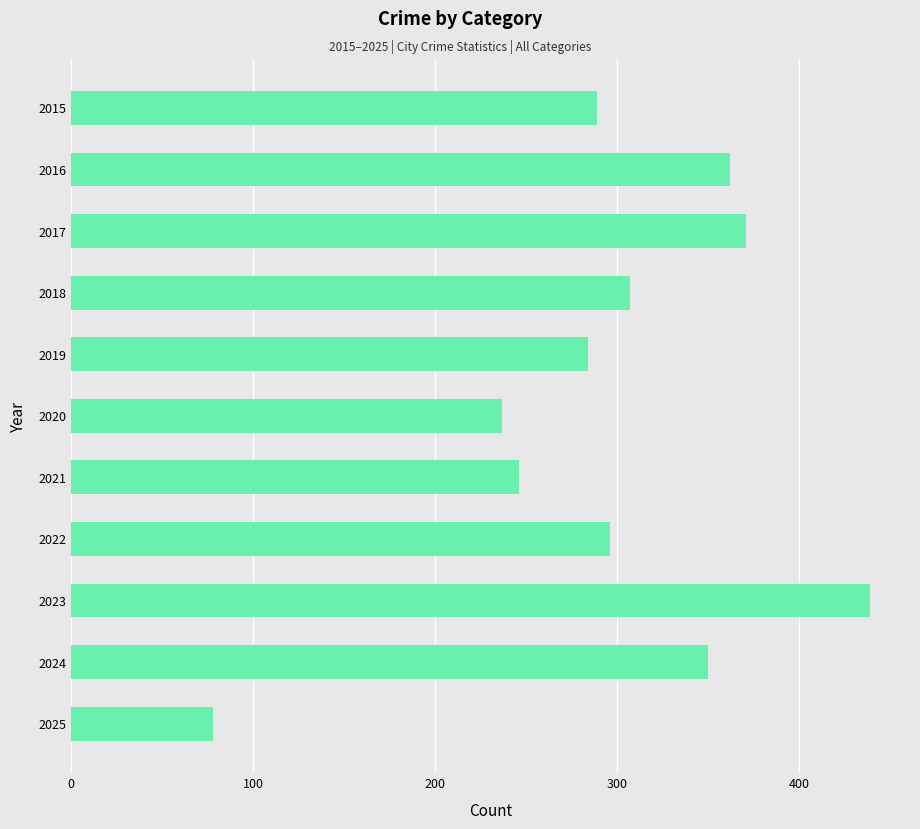

What is the smallest value displayed?

78